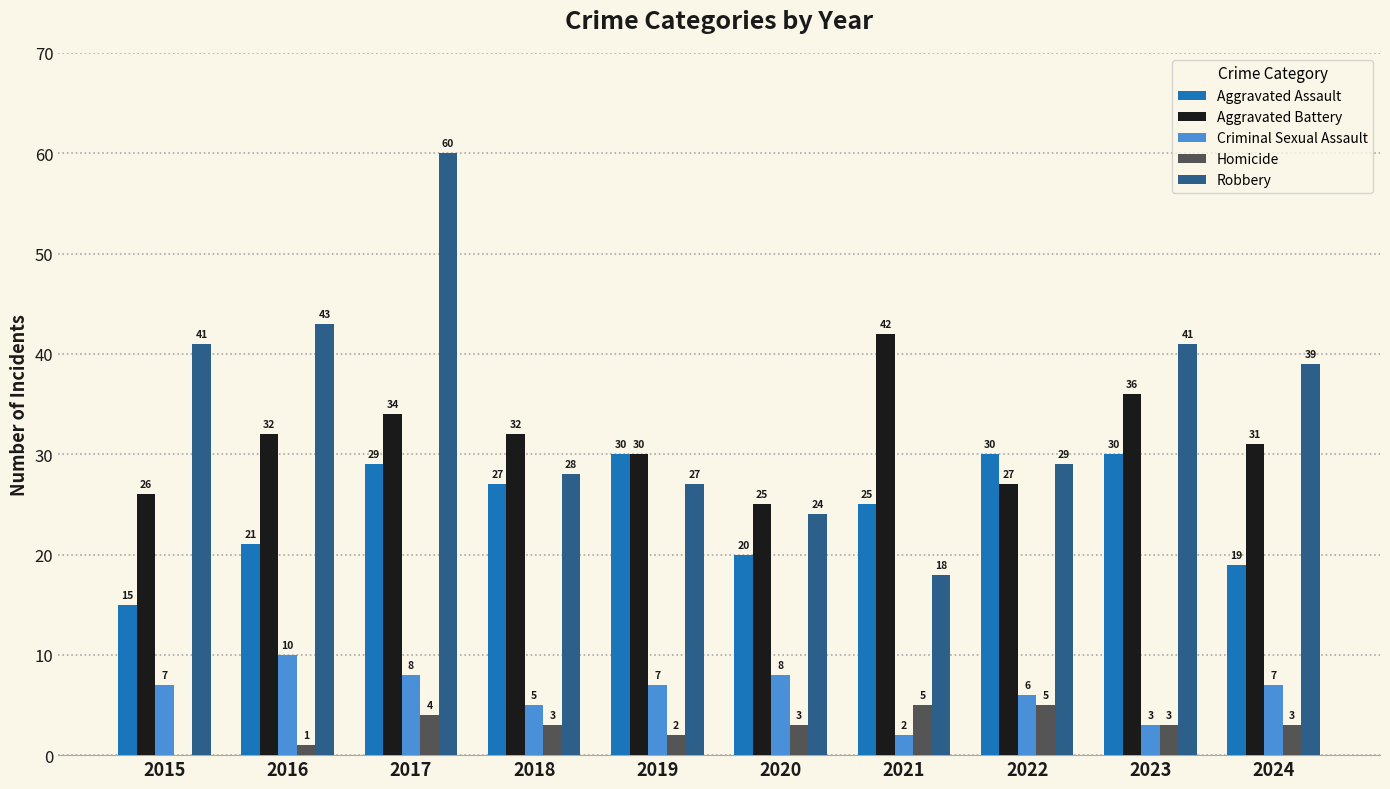

Are the bars grouped side by side (vs. stacked)?

Yes